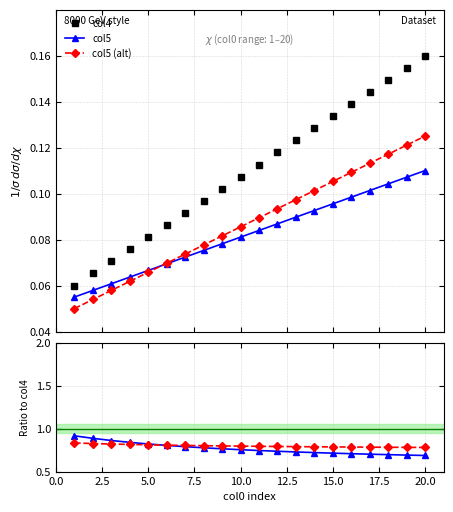

How many col4 values are between 0 and 1?

20